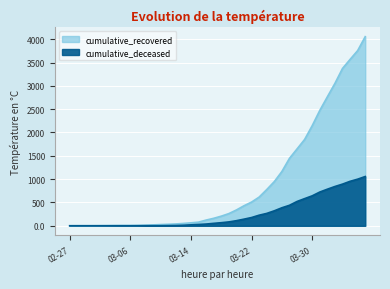

What is the difference between the maximum and second lowest values in the cumulative_recovered series?

4051